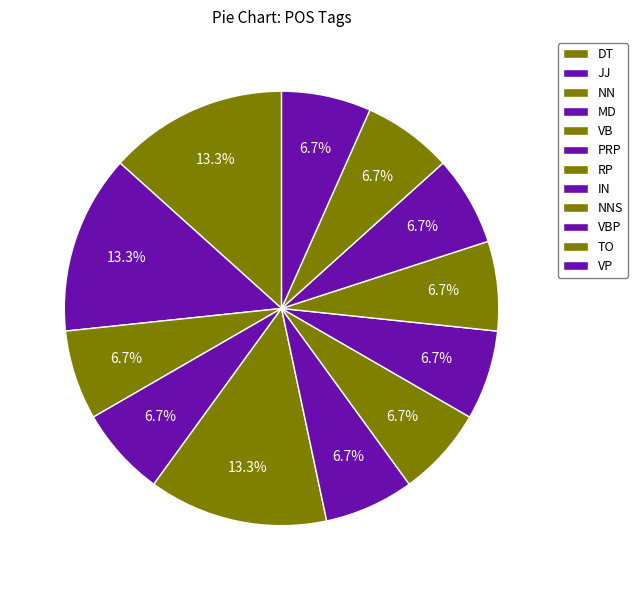

Between MD and VBP, which is larger?

MD